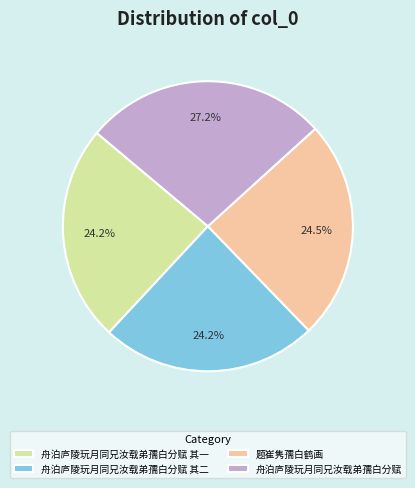

True or false: 舟泊庐陵玩月同兄汝载弟孺白分赋 其二 accounts for 24% of the total.

True